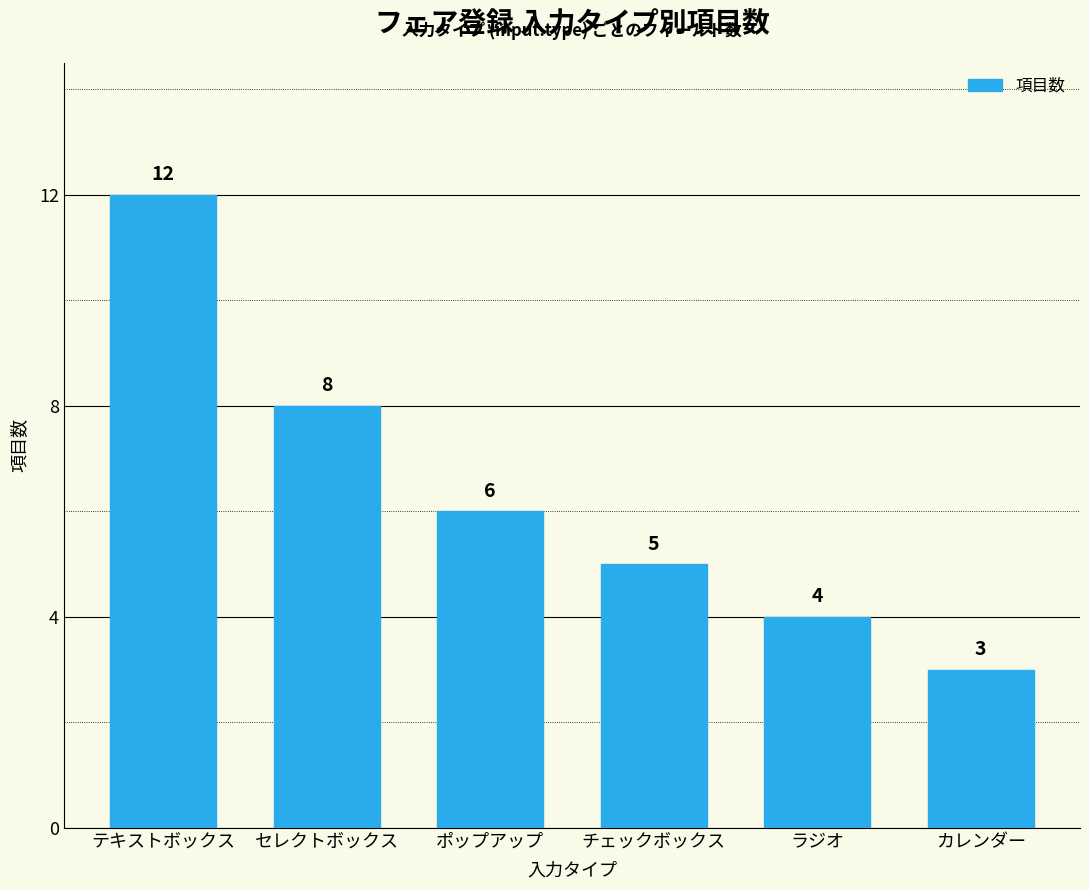

What is the maximum value shown in the chart?

12